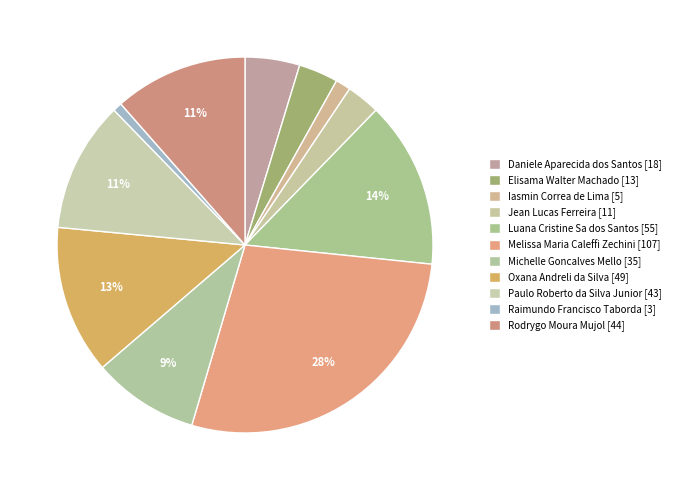

To the nearest percent, what portion does Rodrygo Moura Mujol represent?

11%